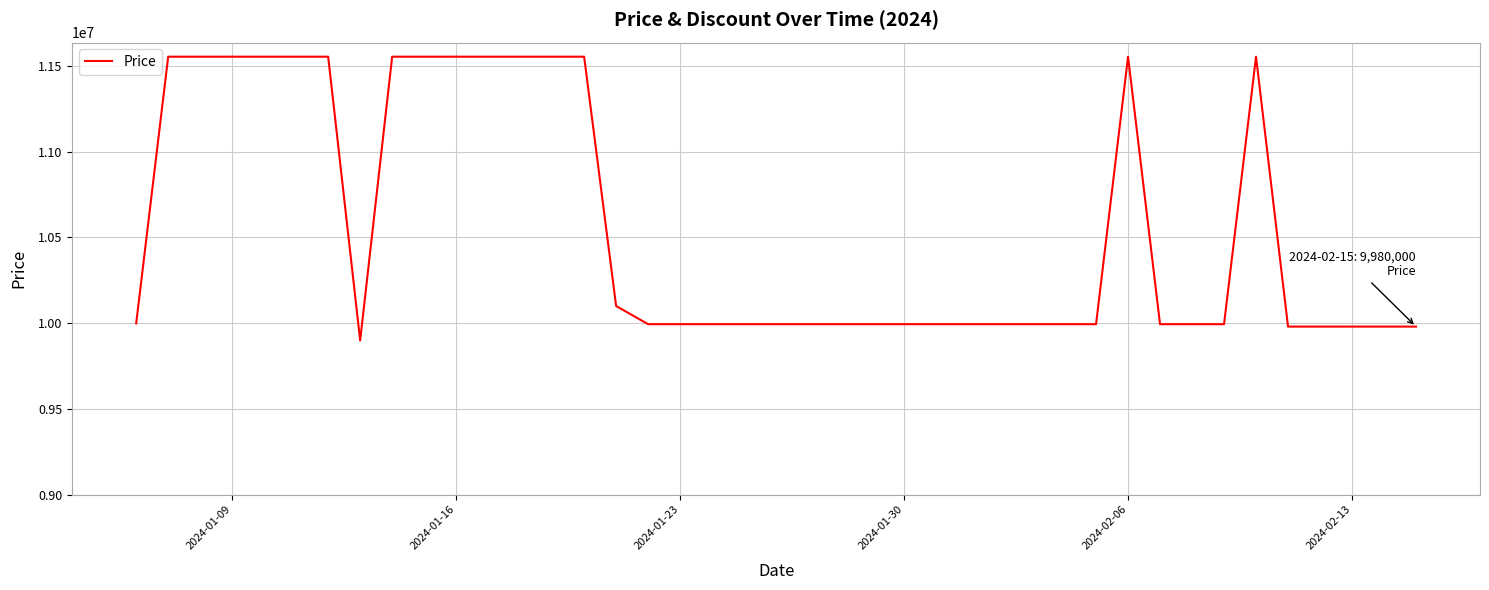

What is the greatest value displayed?

11555000